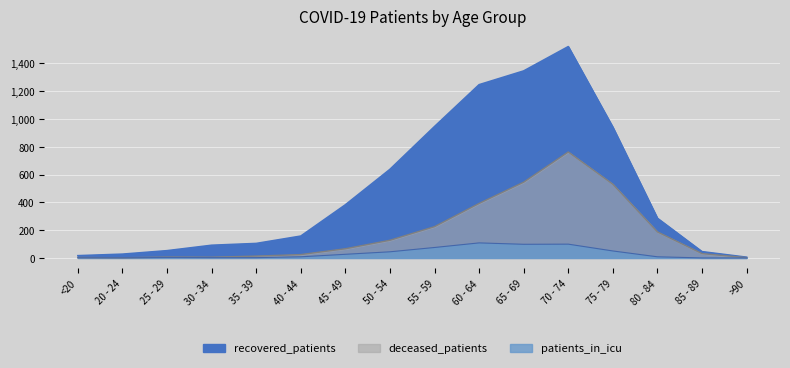

What are all the series names shown in the legend?

recovered_patients, deceased_patients, patients_in_icu